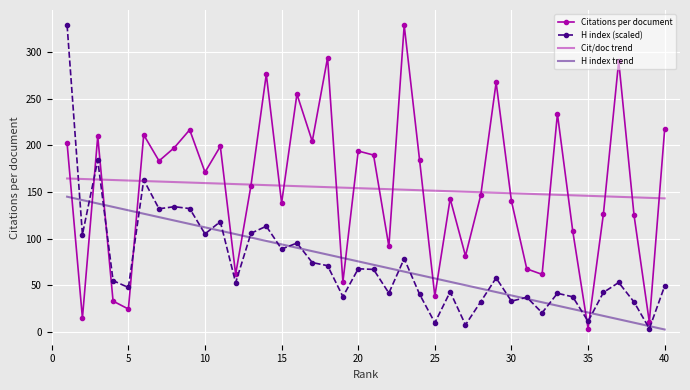

True or false: Cit/doc trend and H index trend cross at least once.

False